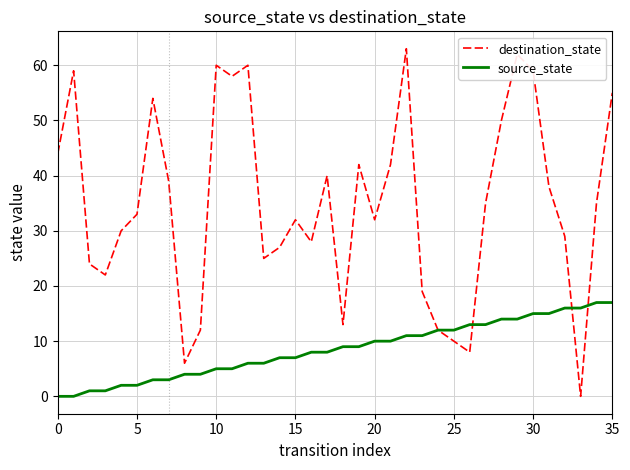

Which series has the widest spread of values?

destination_state